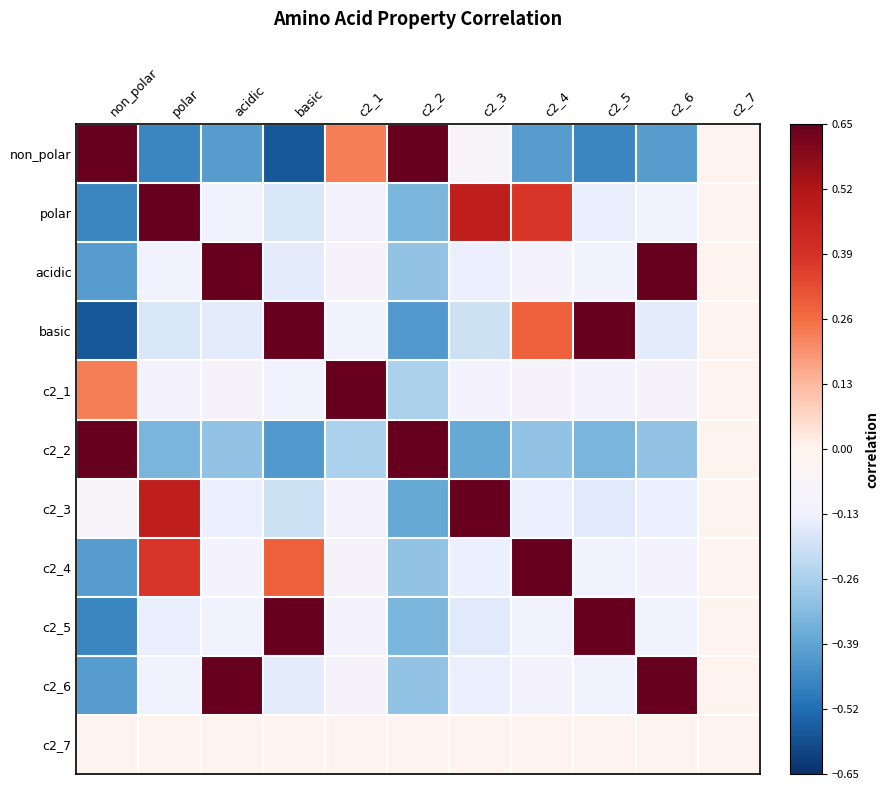

Reading right to left, transcribe all the data shown in this chart.

non_polar: c2_7=0.0	c2_6=-0.4	c2_5=-0.5	c2_4=-0.4	c2_3=-0.1	c2_2=0.7	c2_1=0.2	basic=-0.6	acidic=-0.4	polar=-0.5	non_polar=1.0
polar: c2_7=0.0	c2_6=-0.1	c2_5=-0.1	c2_4=0.4	c2_3=0.5	c2_2=-0.3	c2_1=-0.1	basic=-0.2	acidic=-0.1	polar=1.0	non_polar=-0.5
acidic: c2_7=0.0	c2_6=1.0	c2_5=-0.1	c2_4=-0.1	c2_3=-0.1	c2_2=-0.3	c2_1=-0.1	basic=-0.2	acidic=1.0	polar=-0.1	non_polar=-0.4
basic: c2_7=0.0	c2_6=-0.2	c2_5=0.8	c2_4=0.3	c2_3=-0.2	c2_2=-0.4	c2_1=-0.1	basic=1.0	acidic=-0.2	polar=-0.2	non_polar=-0.6
c2_1: c2_7=0.0	c2_6=-0.1	c2_5=-0.1	c2_4=-0.1	c2_3=-0.1	c2_2=-0.3	c2_1=1.0	basic=-0.1	acidic=-0.1	polar=-0.1	non_polar=0.2
c2_2: c2_7=0.0	c2_6=-0.3	c2_5=-0.3	c2_4=-0.3	c2_3=-0.4	c2_2=1.0	c2_1=-0.3	basic=-0.4	acidic=-0.3	polar=-0.3	non_polar=0.7
c2_3: c2_7=0.0	c2_6=-0.1	c2_5=-0.2	c2_4=-0.1	c2_3=1.0	c2_2=-0.4	c2_1=-0.1	basic=-0.2	acidic=-0.1	polar=0.5	non_polar=-0.1
c2_4: c2_7=0.0	c2_6=-0.1	c2_5=-0.1	c2_4=1.0	c2_3=-0.1	c2_2=-0.3	c2_1=-0.1	basic=0.3	acidic=-0.1	polar=0.4	non_polar=-0.4
c2_5: c2_7=0.0	c2_6=-0.1	c2_5=1.0	c2_4=-0.1	c2_3=-0.2	c2_2=-0.3	c2_1=-0.1	basic=0.8	acidic=-0.1	polar=-0.1	non_polar=-0.5
c2_6: c2_7=0.0	c2_6=1.0	c2_5=-0.1	c2_4=-0.1	c2_3=-0.1	c2_2=-0.3	c2_1=-0.1	basic=-0.2	acidic=1.0	polar=-0.1	non_polar=-0.4
c2_7: c2_7=0.0	c2_6=0.0	c2_5=0.0	c2_4=0.0	c2_3=0.0	c2_2=0.0	c2_1=0.0	basic=0.0	acidic=0.0	polar=0.0	non_polar=0.0